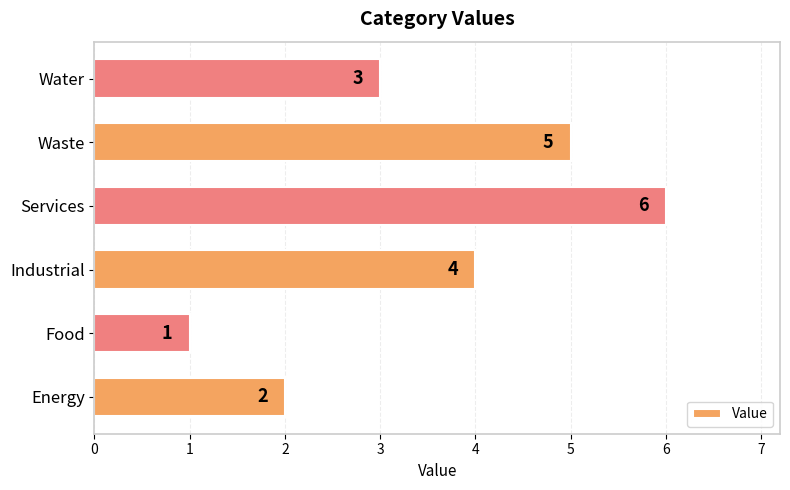

Which label corresponds to the smallest value in the chart?

Food